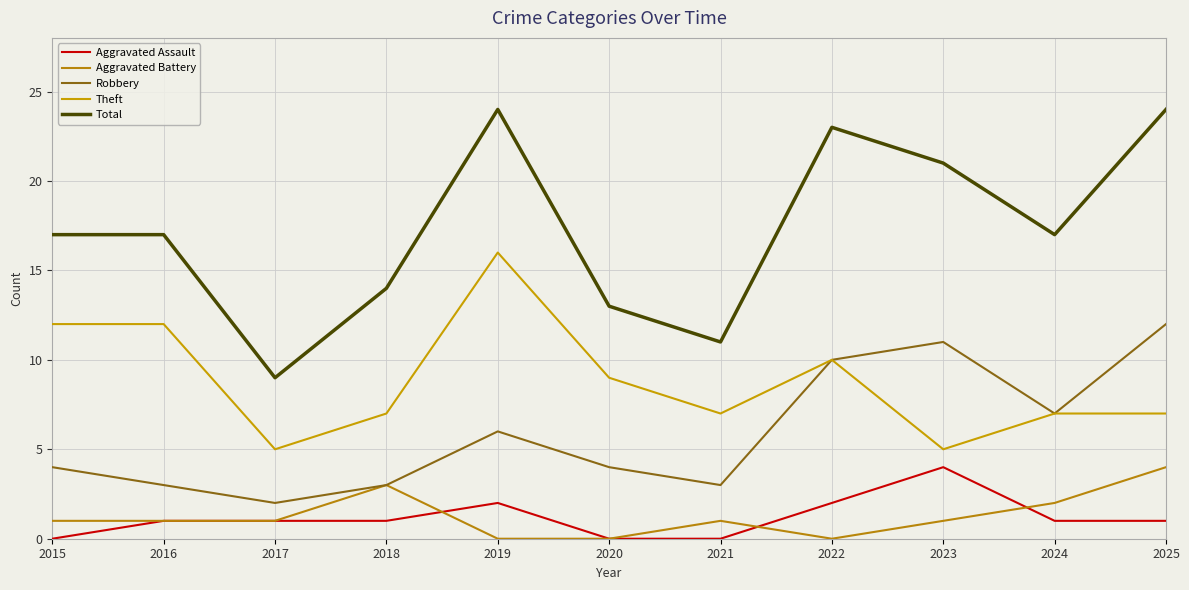

What is the sum of the Robbery values at 2022 and 2018?

13